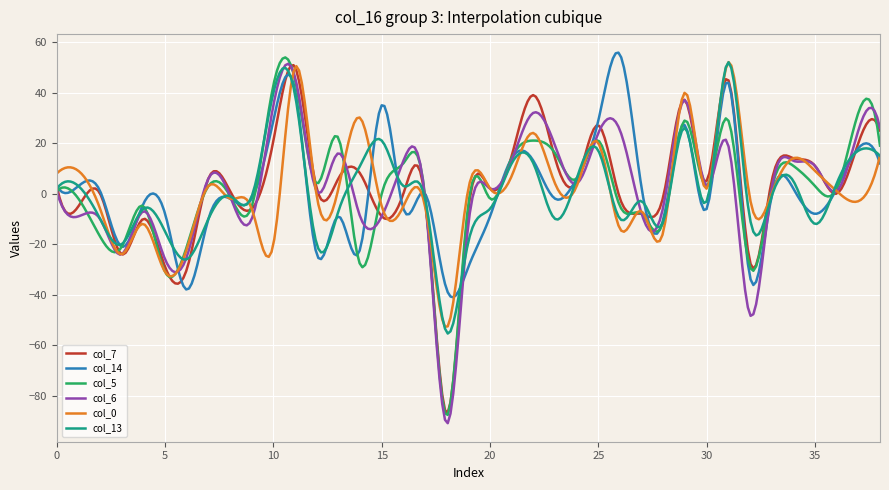

What is the maximum value for col_0?

52.1